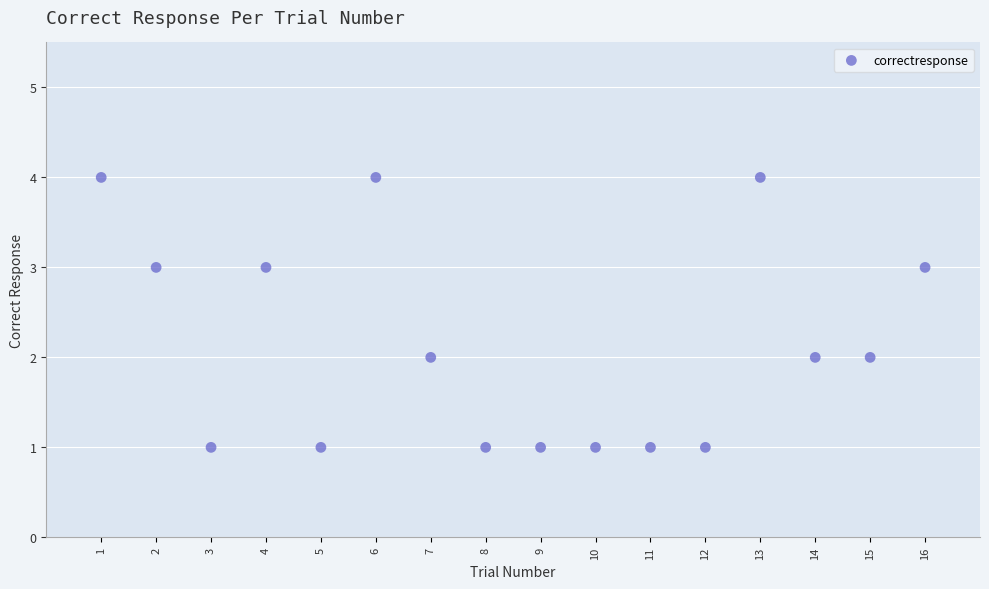

What is the range of X values (max minus min)?

15